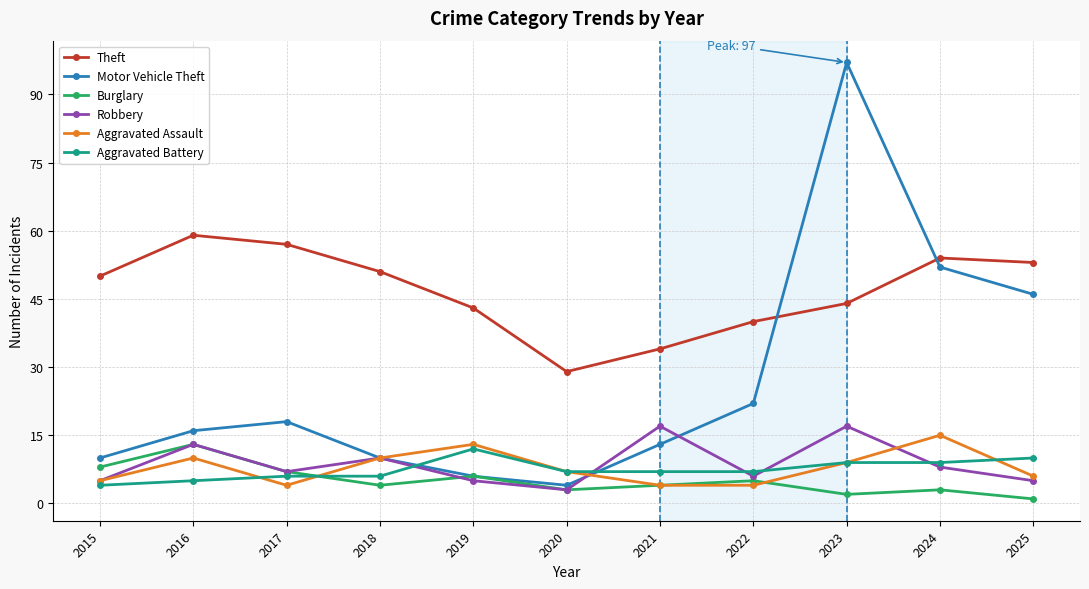

The value of Motor Vehicle Theft at 2020 is 4. True or false?

True